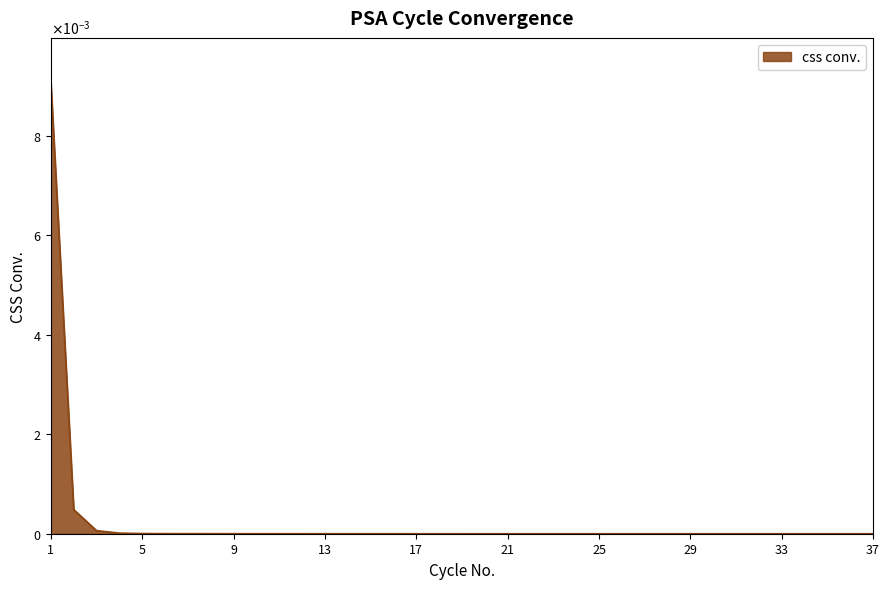

Does the chart display data point markers on the line(s)?

No